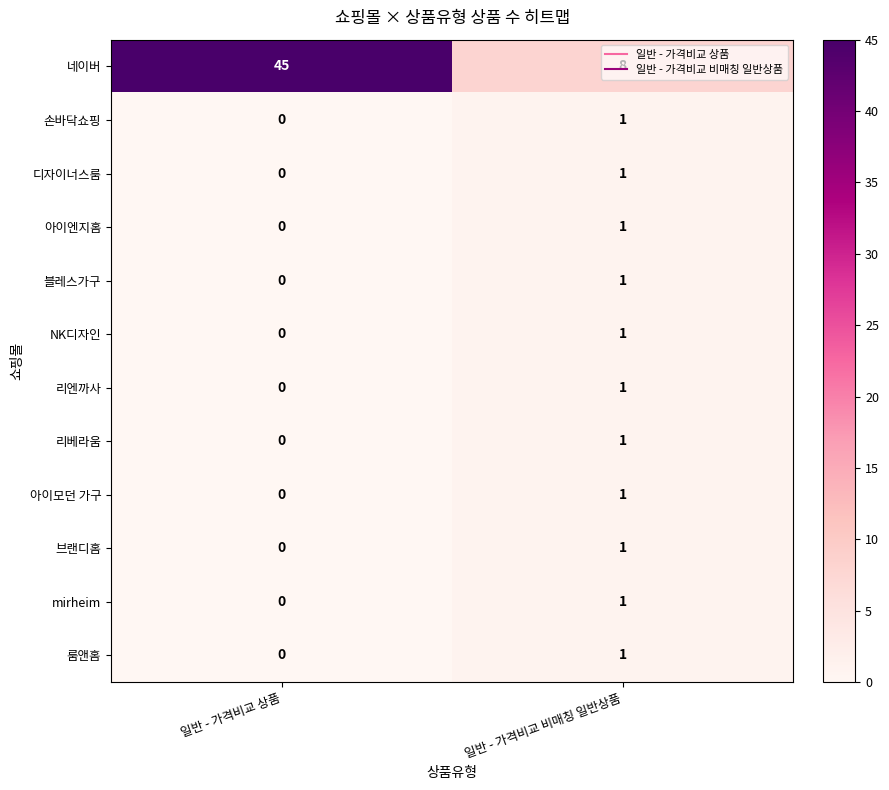

At which category is the sum across all series the highest?

일반 - 가격비교 상품